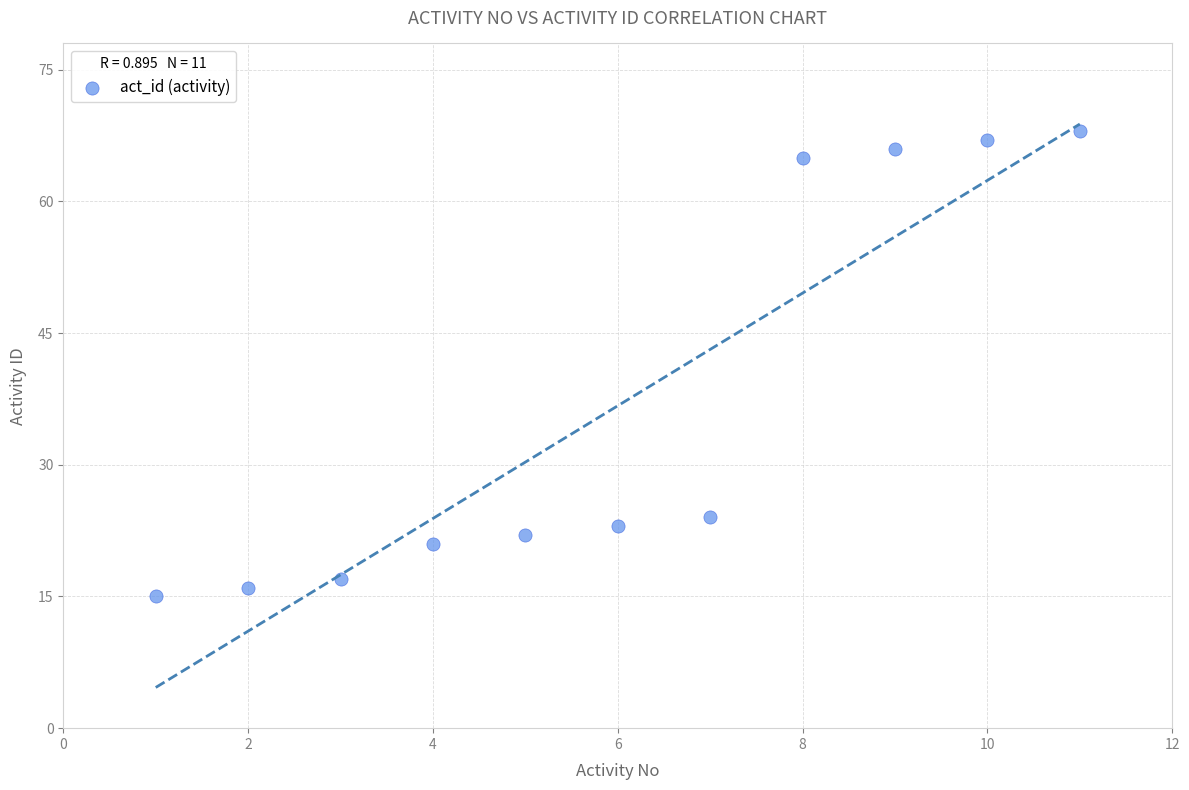

What is the range of Y values (max minus min)?

53